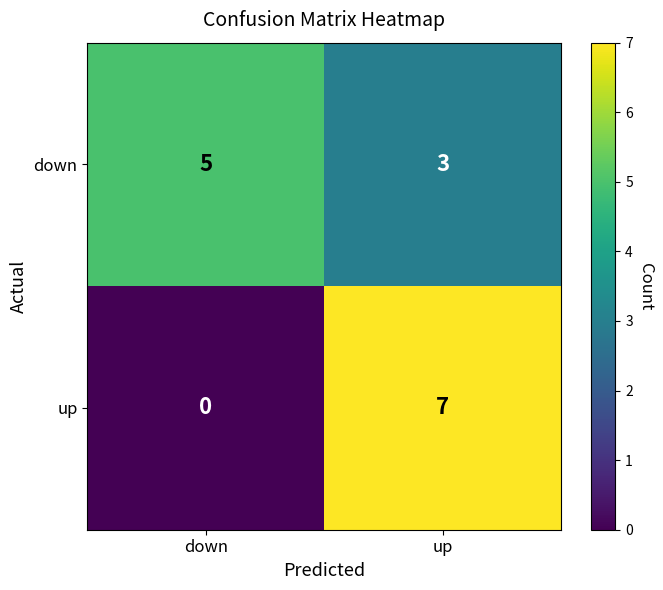

List the series in order of their peak value, lowest first.

down, up